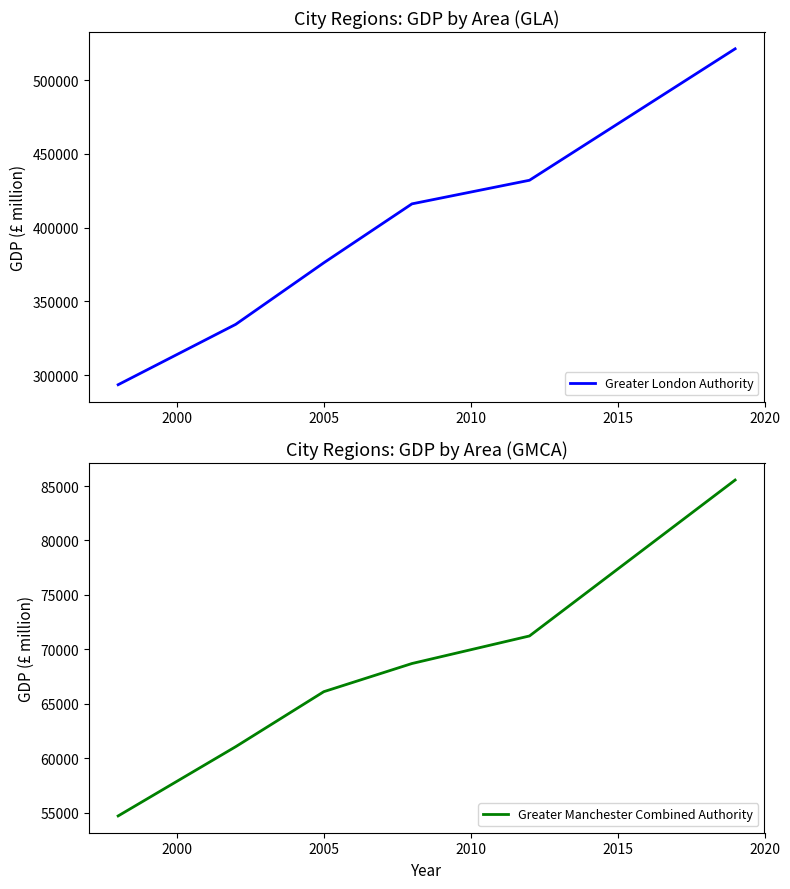

What is the maximum value for Greater London Authority?

521223